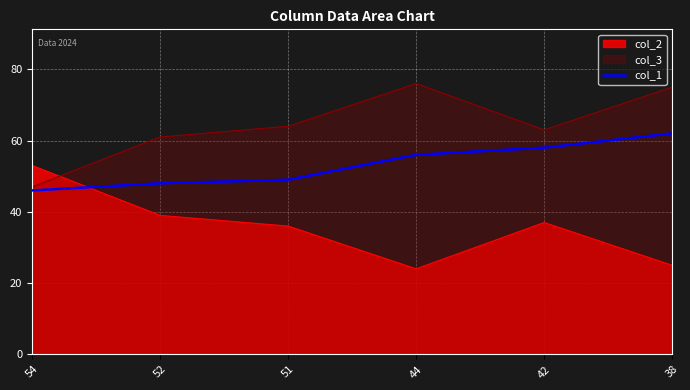

What is the minimum value shown in the chart?

24